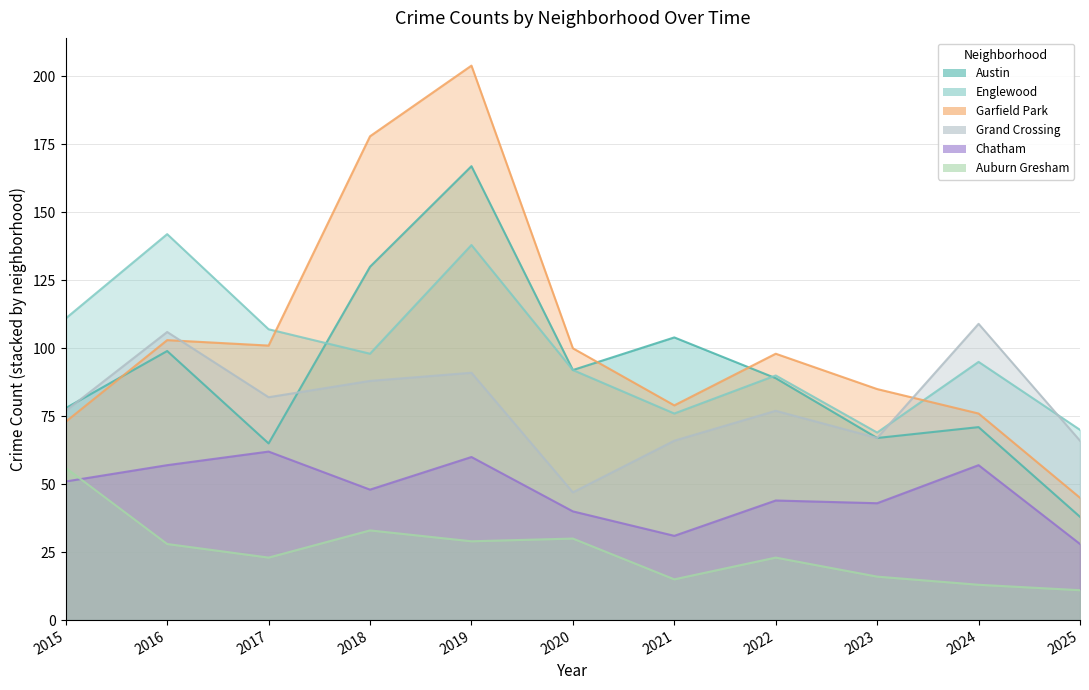

How many categories are shown in the chart?

11